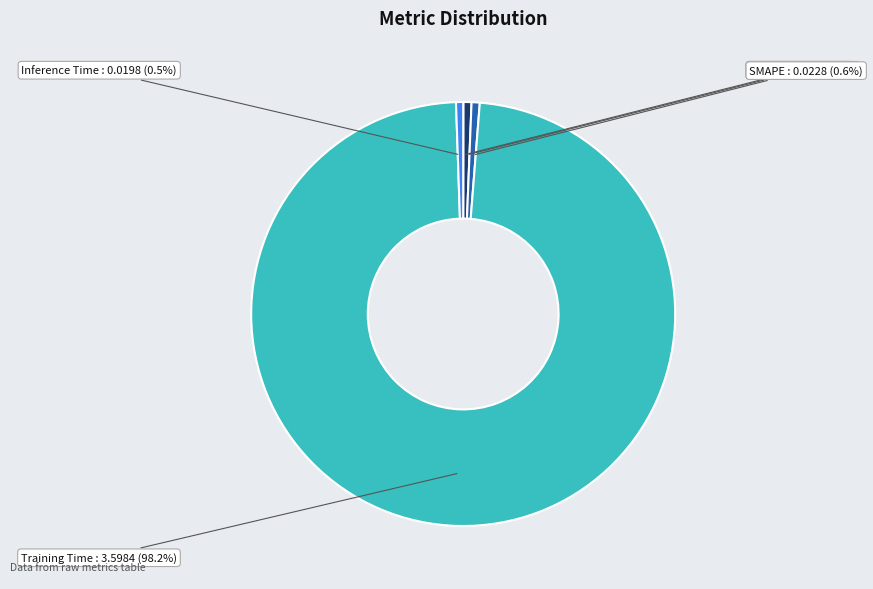

Which slice is the largest?

Training Time